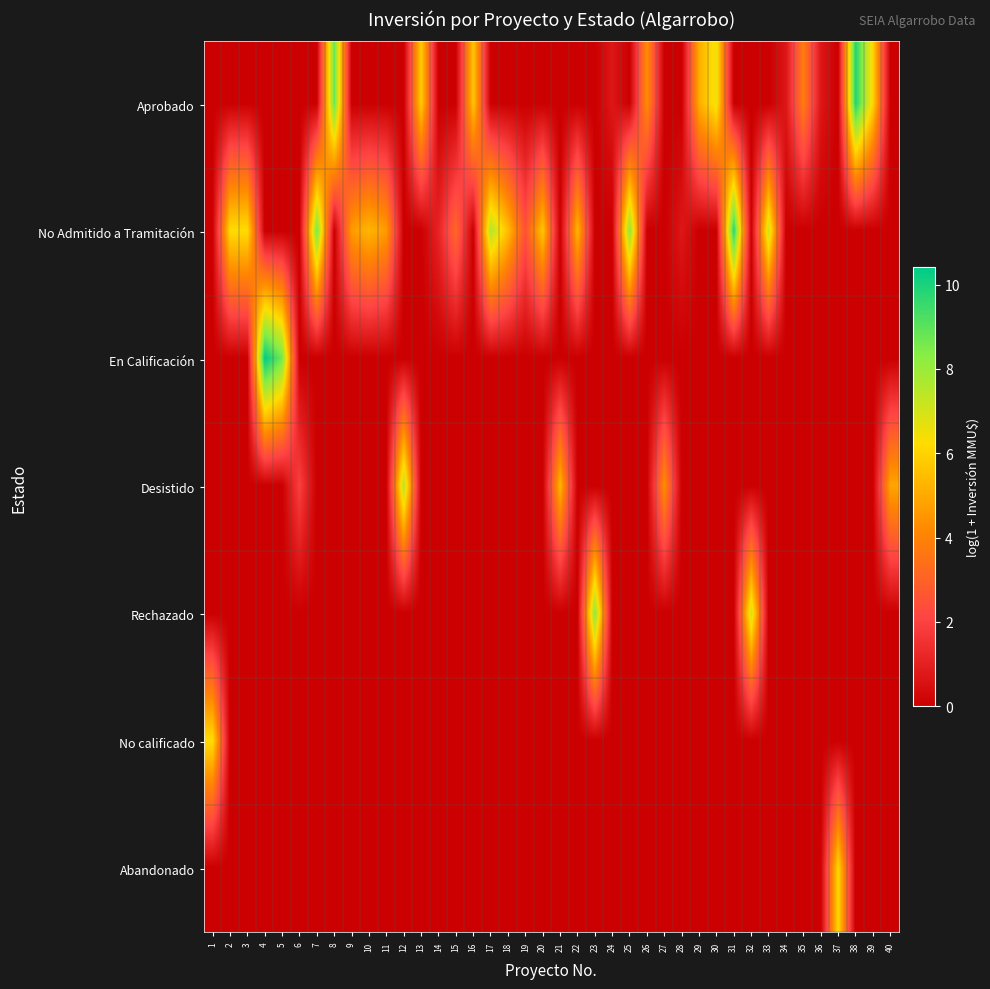

At which category is the sum across all series the highest?

4